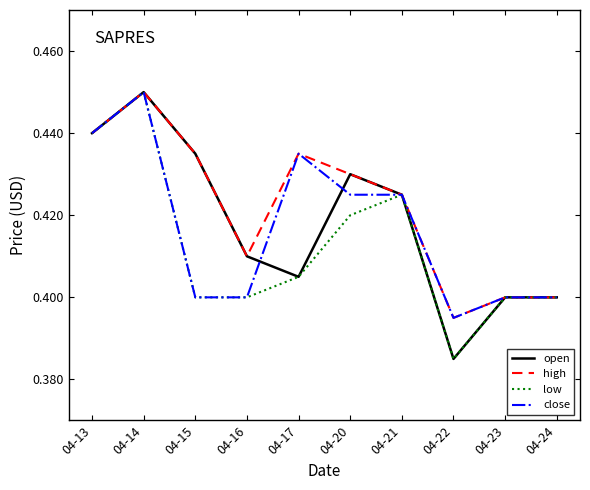

Which category has the lowest value in the close series?

04-22